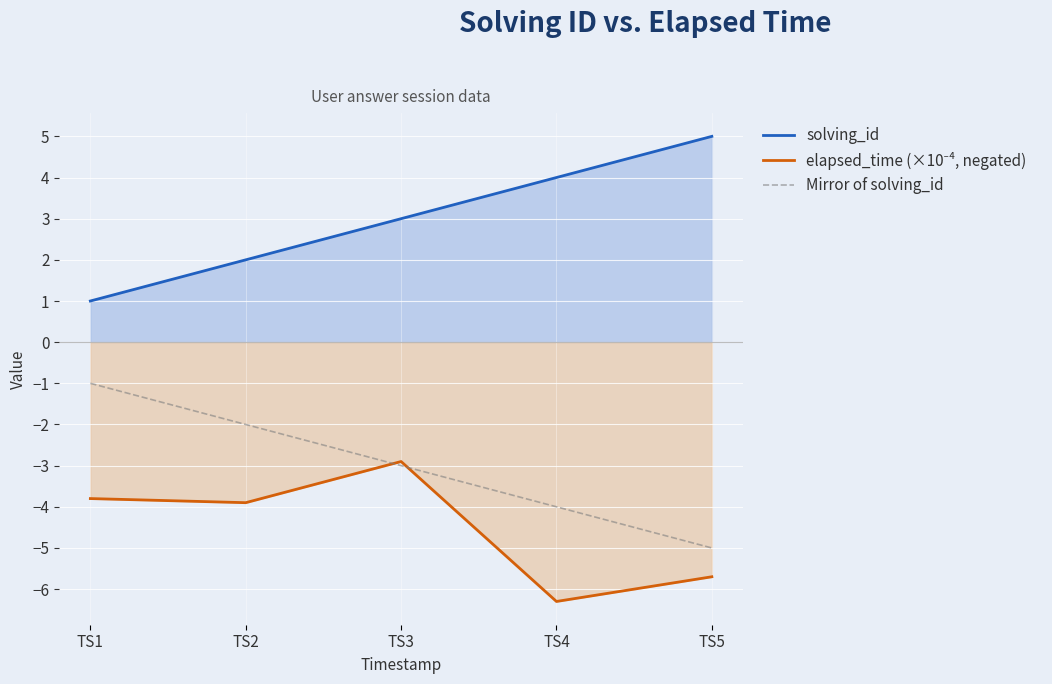

Which series has the largest total across all categories?

solving_id